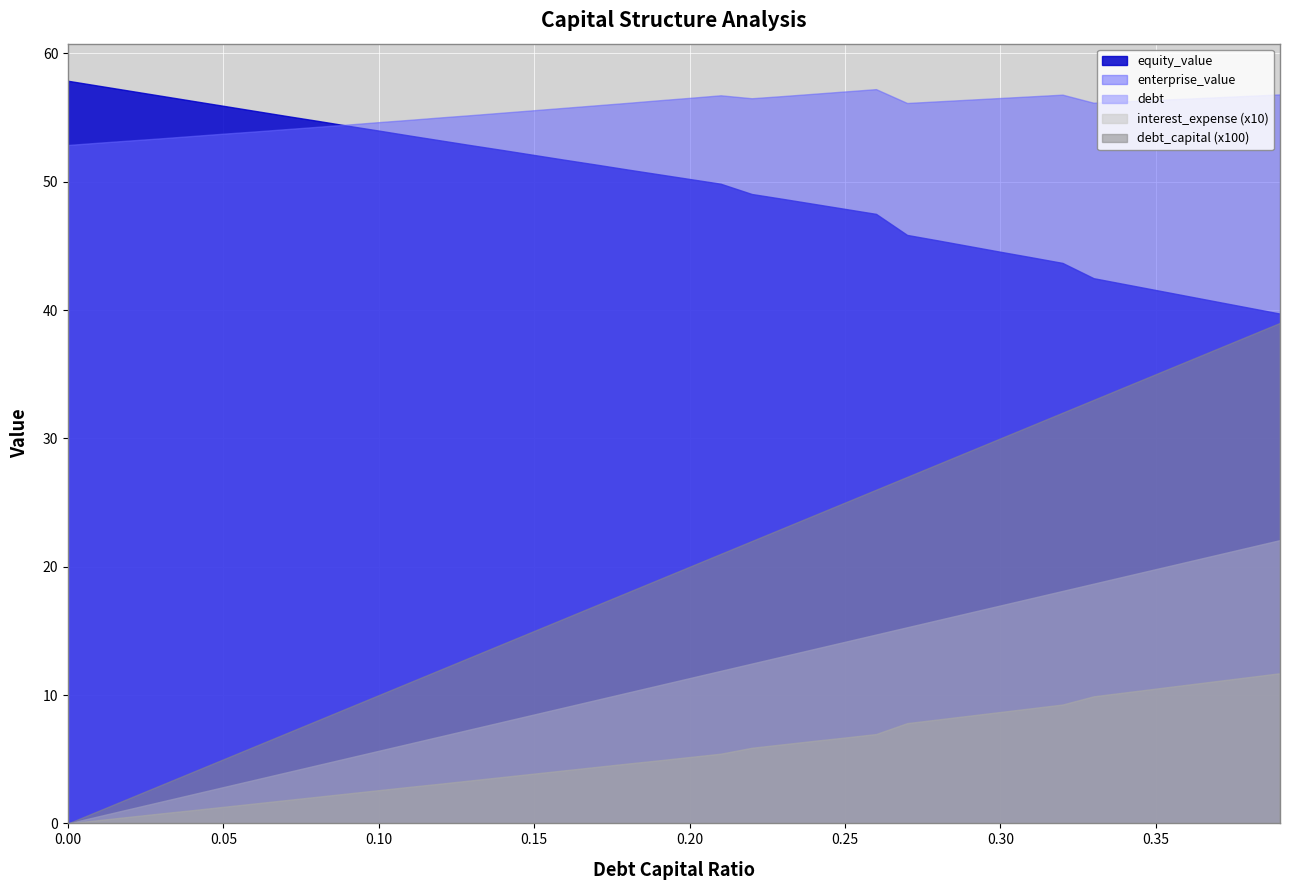

Reading left to right, list all the values displayed in this chart.

debt_capital: 0.0	0.0	0.0	0.0	0.0	0.1	0.1	0.1	0.1	0.1	0.1	0.1	0.1	0.1	0.1	0.1	0.2	0.2	0.2	0.2	0.2	0.2	0.2	0.2	0.2	0.2	0.3	0.3	0.3	0.3	0.3	0.3	0.3	0.3	0.3	0.3	0.4	0.4	0.4	0.4
enterprise_value: 52.9	53.0	53.2	53.4	53.6	53.7	53.9	54.1	54.3	54.5	54.6	54.8	55.0	55.2	55.4	55.6	55.8	56.0	56.1	56.3	56.5	56.7	56.5	56.7	56.9	57.0	57.2	56.1	56.3	56.4	56.5	56.6	56.8	56.1	56.3	56.4	56.5	56.6	56.7	56.8
equity_value: 57.9	57.5	57.1	56.7	56.3	55.9	55.5	55.1	54.8	54.4	54.0	53.6	53.2	52.8	52.5	52.1	51.7	51.3	51.0	50.6	50.2	49.8	49.0	48.7	48.3	47.9	47.5	45.9	45.4	45.0	44.5	44.1	43.7	42.5	42.0	41.6	41.1	40.6	40.2	39.7
debt: 0.0	0.6	1.1	1.7	2.3	2.8	3.4	4.0	4.5	5.1	5.7	6.2	6.8	7.4	7.9	8.5	9.1	9.6	10.2	10.8	11.3	11.9	12.5	13.0	13.6	14.2	14.7	15.3	15.8	16.4	17.0	17.5	18.1	18.7	19.2	19.8	20.4	20.9	21.5	22.1
interest_expense: 0.0	0.0	0.1	0.1	0.1	0.1	0.2	0.2	0.2	0.2	0.3	0.3	0.3	0.3	0.4	0.4	0.4	0.4	0.5	0.5	0.5	0.5	0.6	0.6	0.6	0.7	0.7	0.8	0.8	0.8	0.9	0.9	0.9	1.0	1.0	1.1	1.1	1.1	1.1	1.2